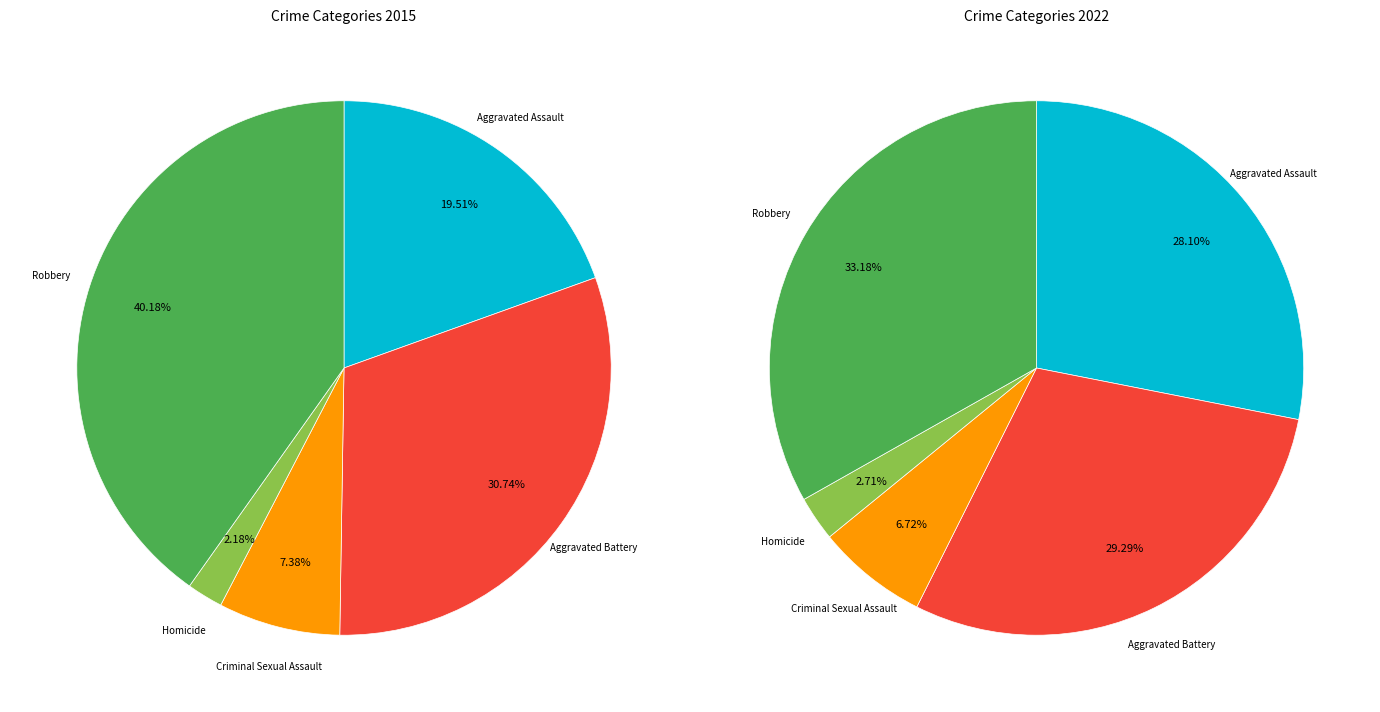

What is the total percentage of Homicide and Robbery?

42.4%